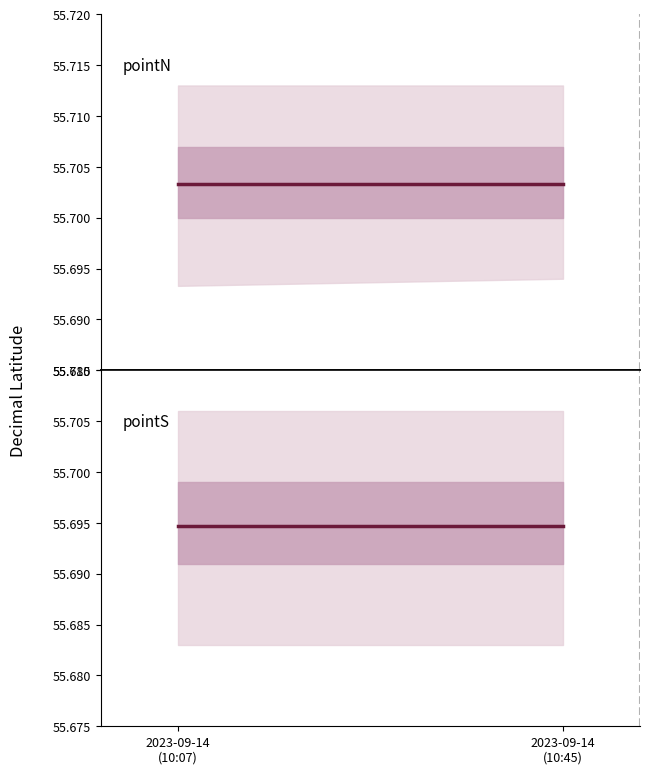

Reading right to left, list all the values displayed in this chart.

pointN: 55.7	55.7
pointS: 55.7	55.7